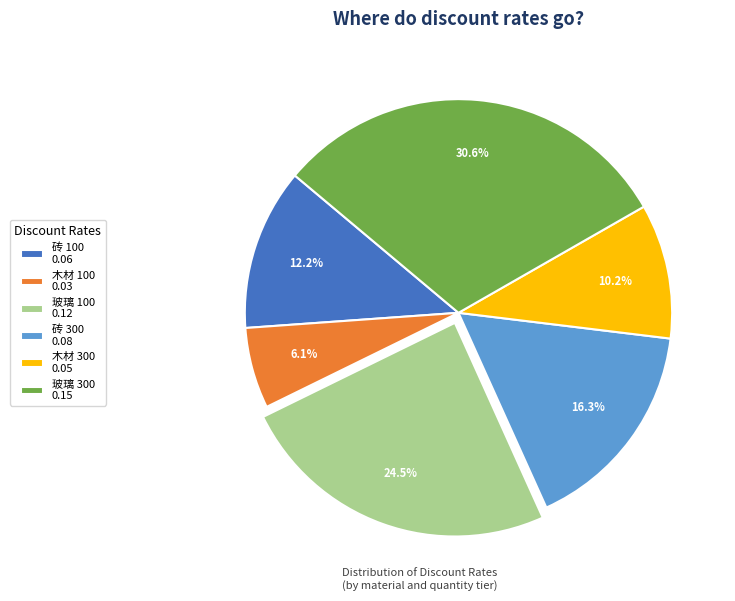

Is it true that 玻璃 300 is 26% of the pie?

False